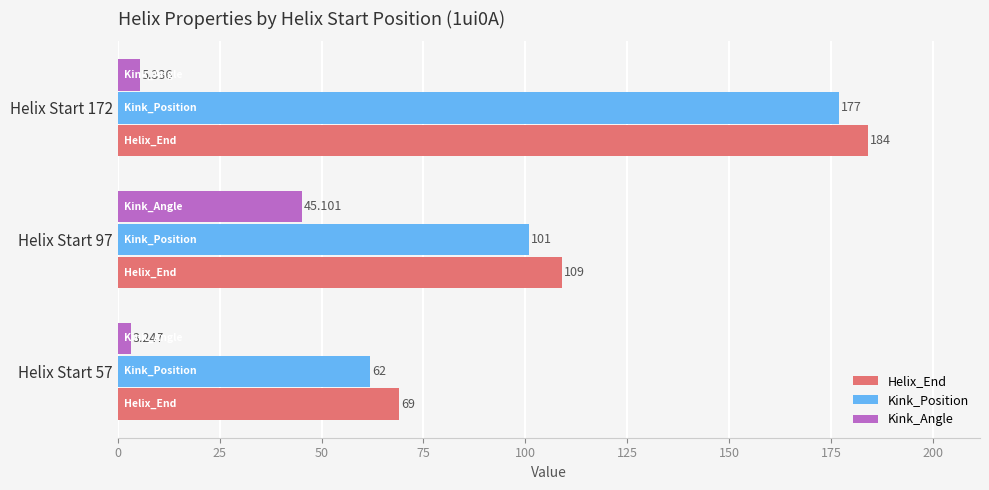

What are all the series names shown in the legend?

Helix_End, Kink_Position, Kink_Angle